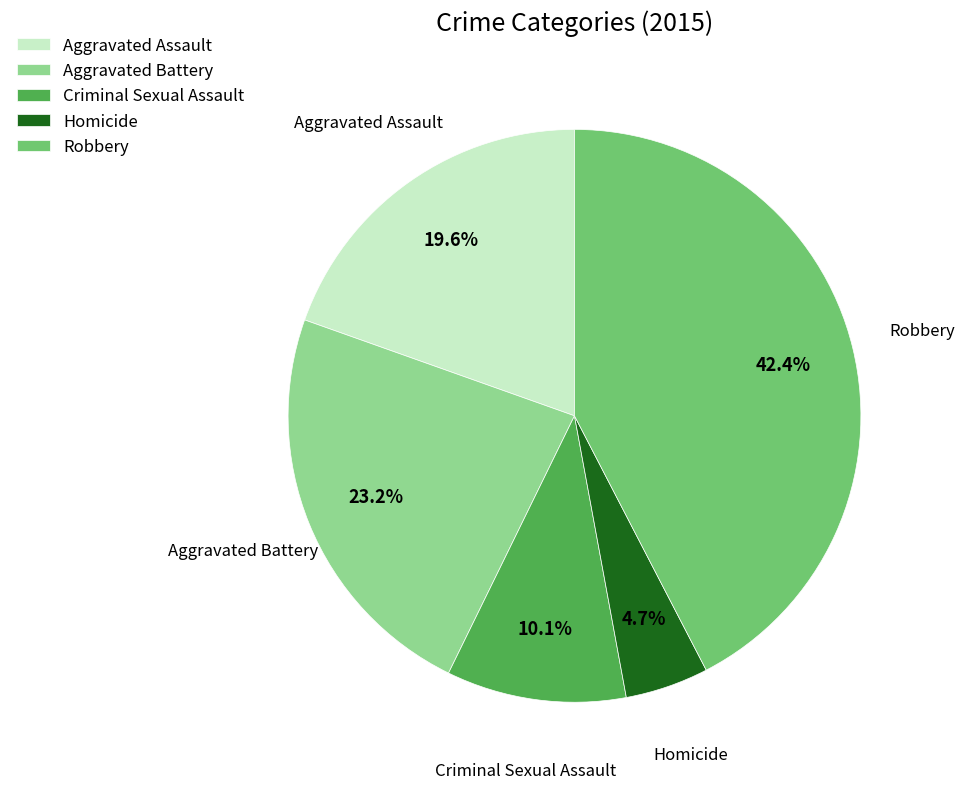

Is Criminal Sexual Assault the majority of the pie?

No